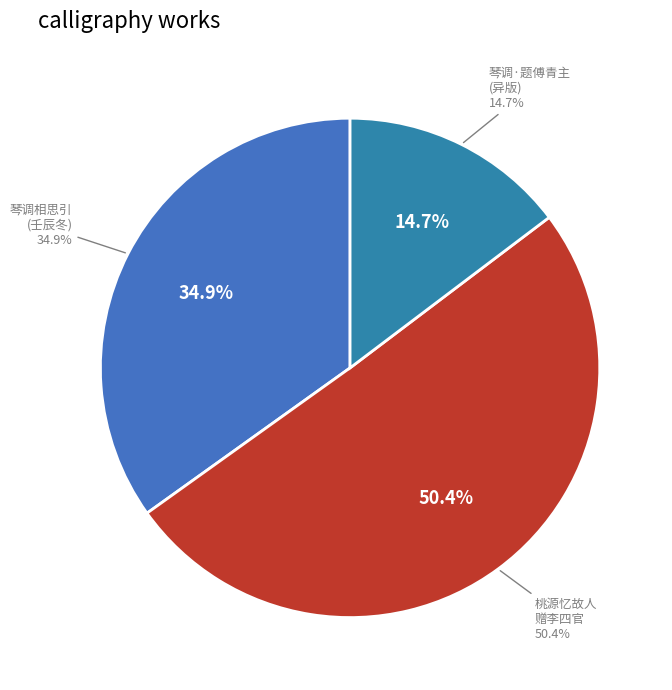

Which slice is the largest?

桃源忆故人 赠李四官